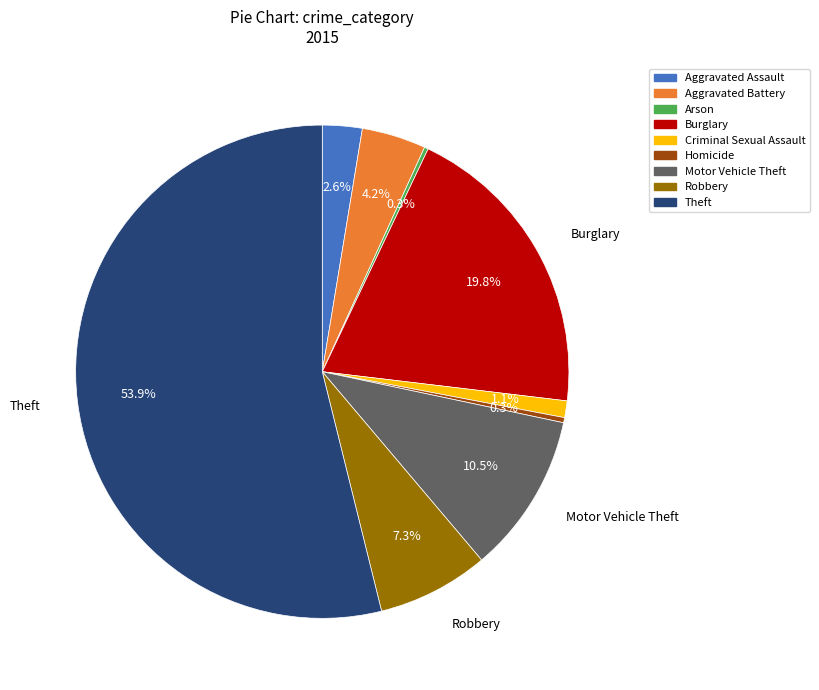

What portion of the pie excludes Motor Vehicle Theft?

89.5%